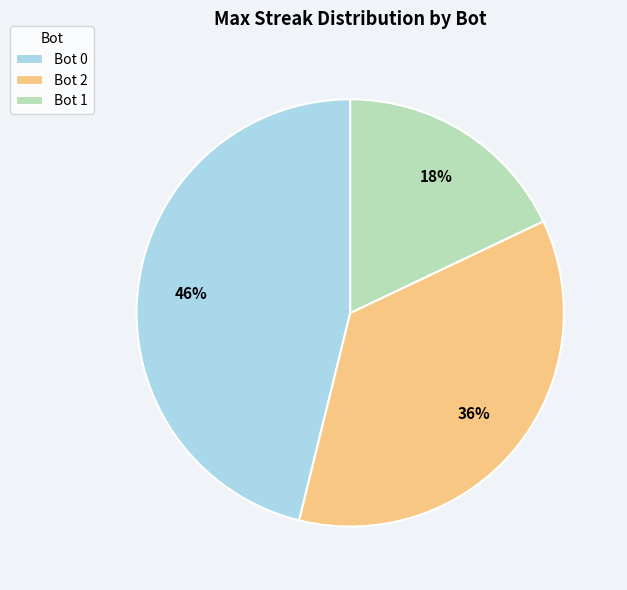

Does Bot 2 represent more than half of the total?

No